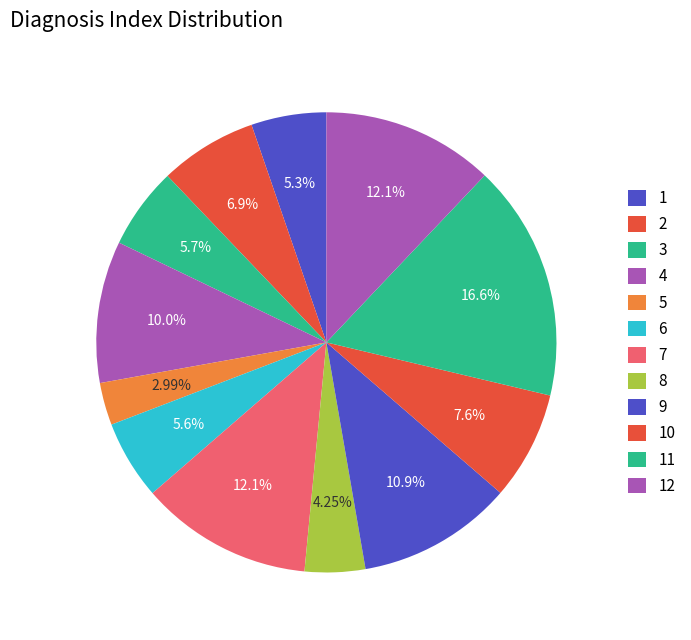

How many segments does this pie chart have?

12